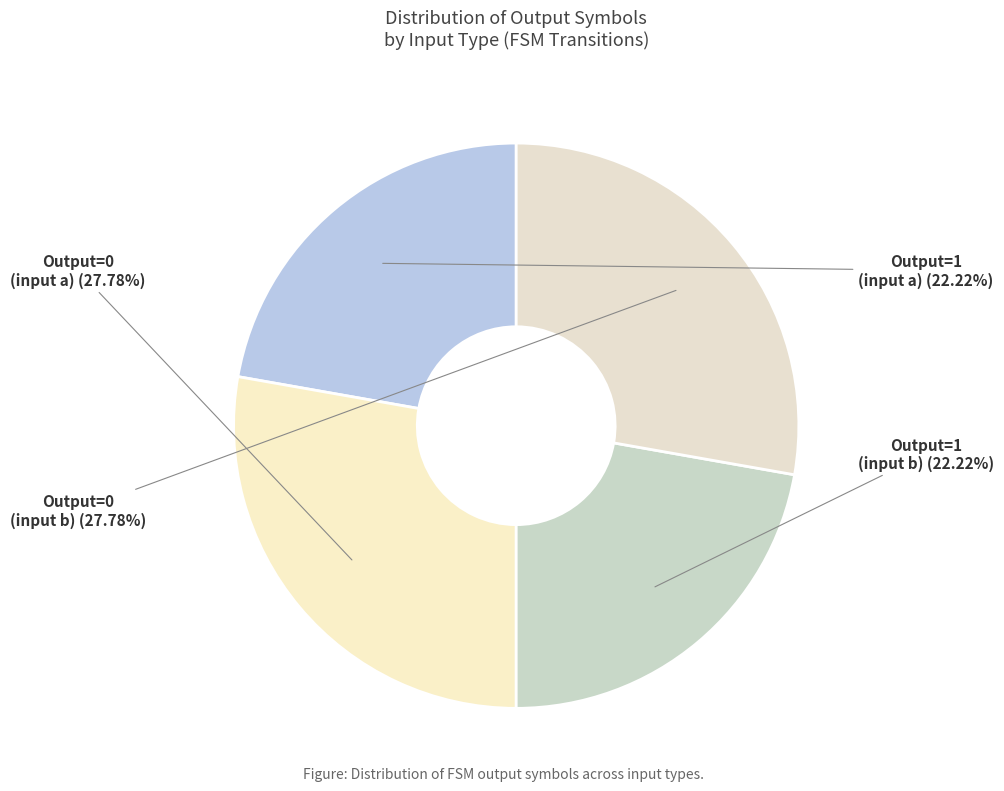

Count the number of slices in the pie.

4